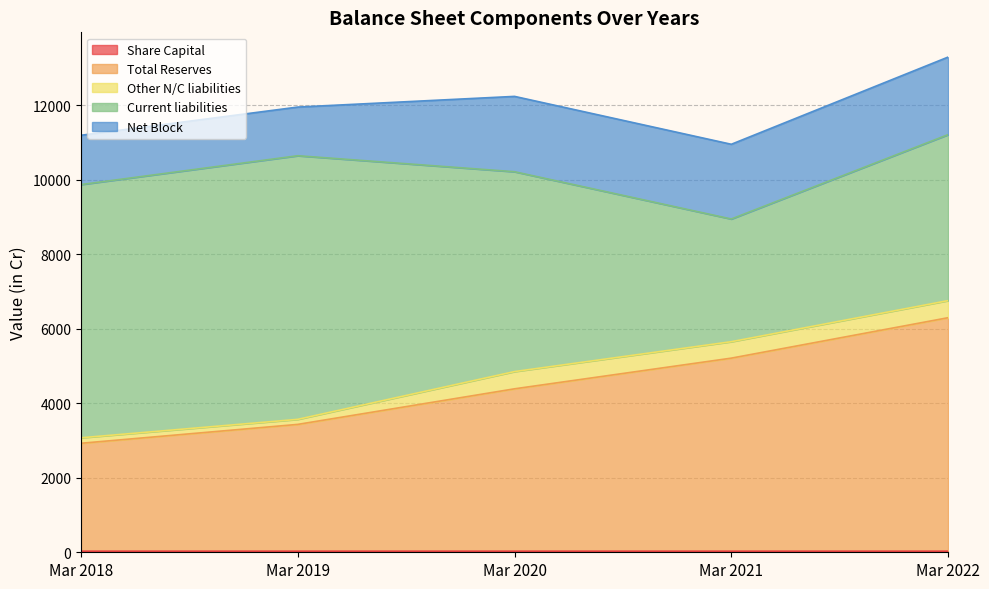

Rank the series at Mar 2019 from highest to lowest value.

Current liabilities, Total Reserves, Net Block, Other N/C liabilities, Share Capital